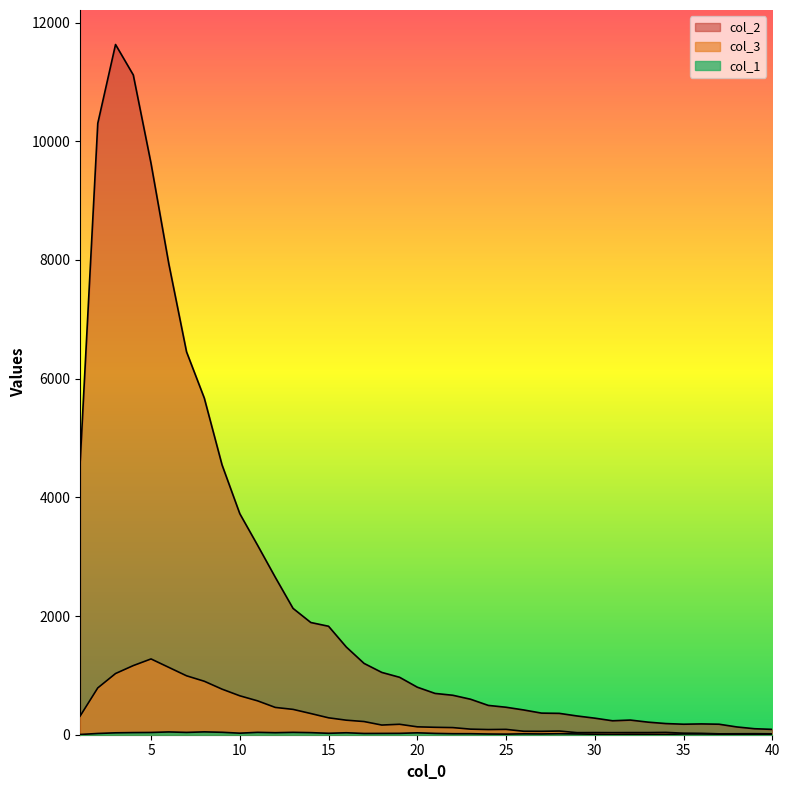

Which category has the lowest value in the col_3 series?

37